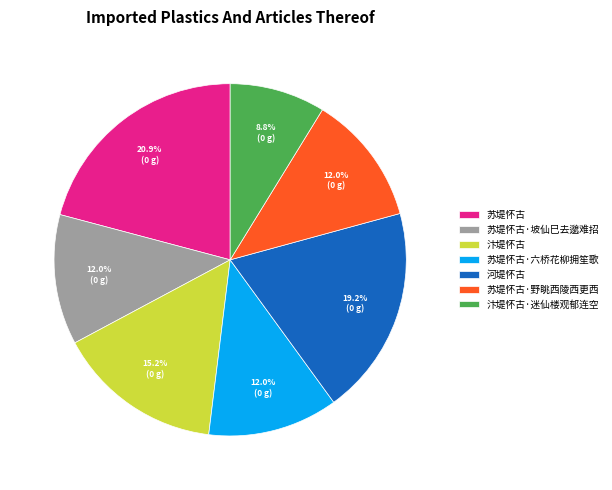

Is it true that 苏堤怀古 is 21% of the pie?

True